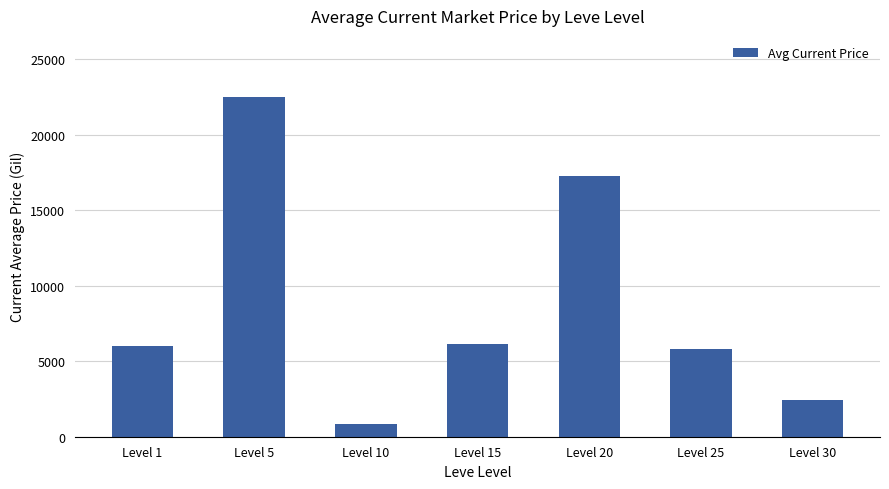

Reading left to right, extract all data points from this chart.

6031.8	22500.0	858.0	6165.2	17253.5	5786.0	2445.6